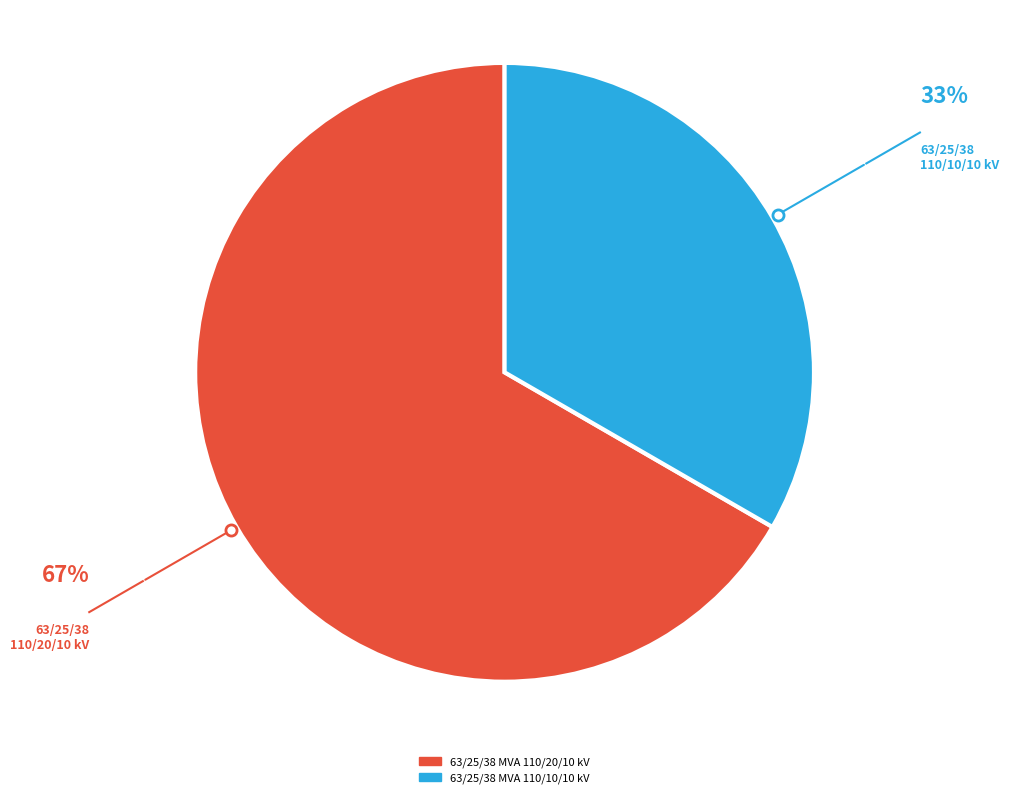

Which has a higher value, 63/25/38 MVA 110/20/10 kV or 63/25/38 MVA 110/10/10 kV?

63/25/38 MVA 110/20/10 kV